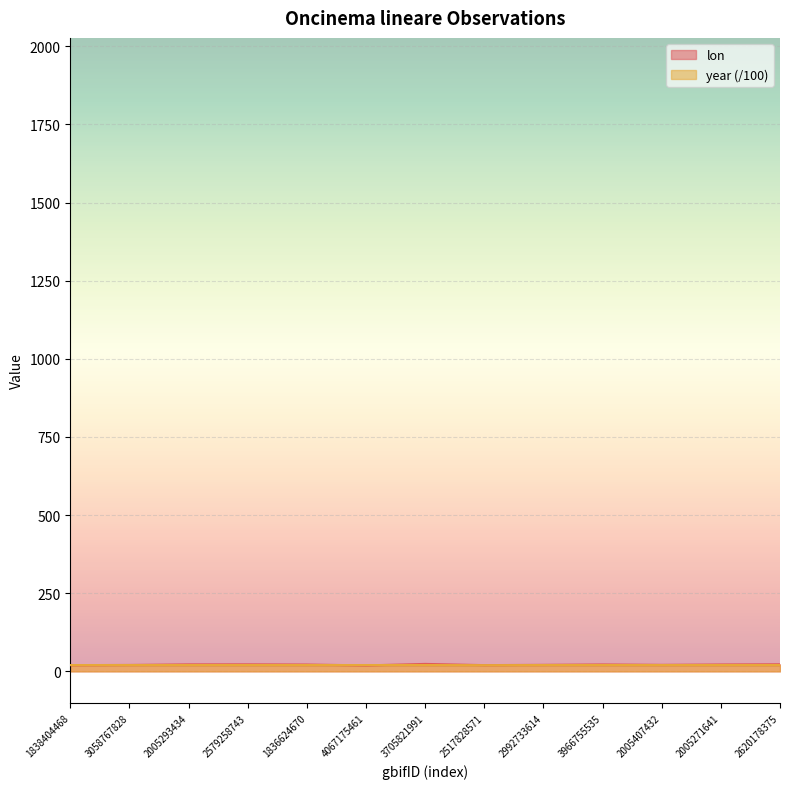

Which series has the widest spread of values?

lon